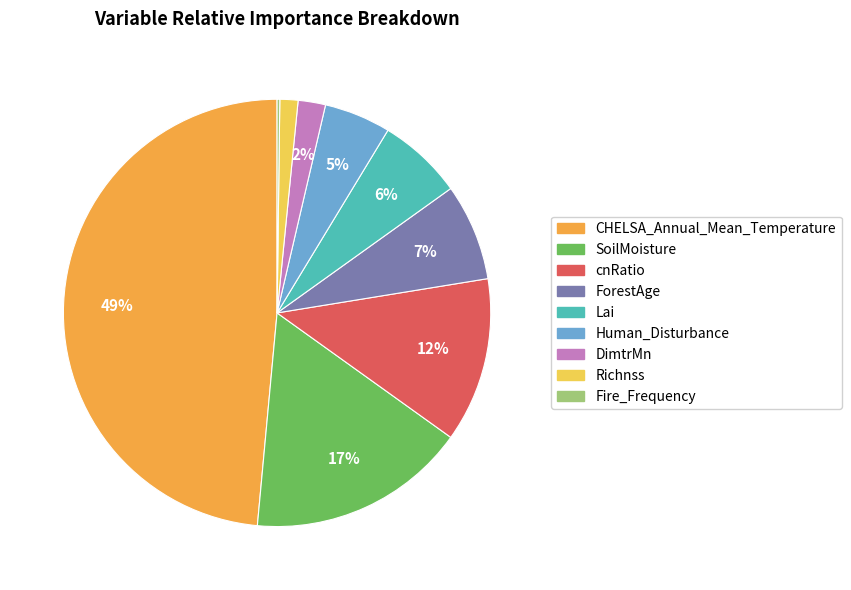

What is the largest slice in the pie chart?

CHELSA_Annual_Mean_Temperature